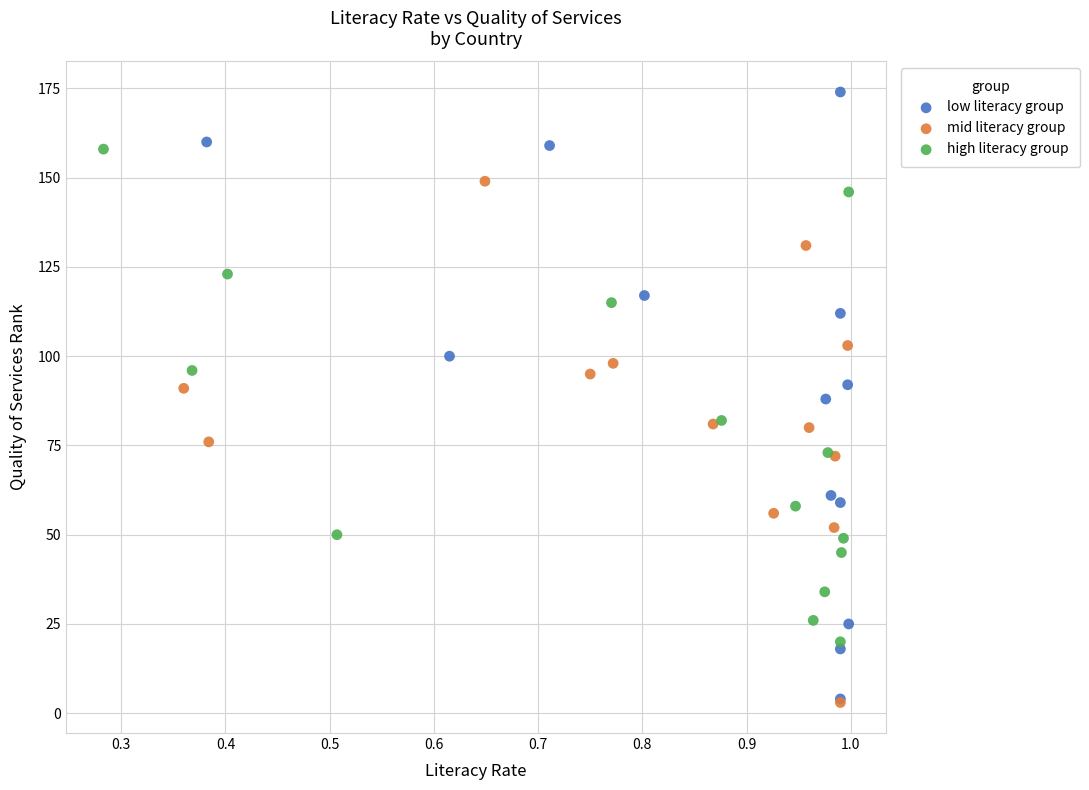

What are all the series names shown in the legend?

low literacy group, mid literacy group, high literacy group